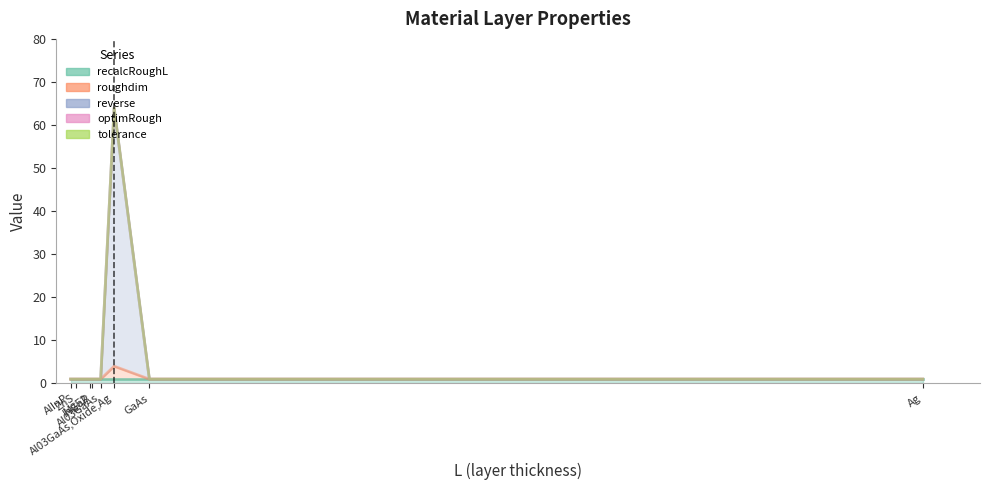

The value of optimRough at GaAs is 0.0. True or false?

True